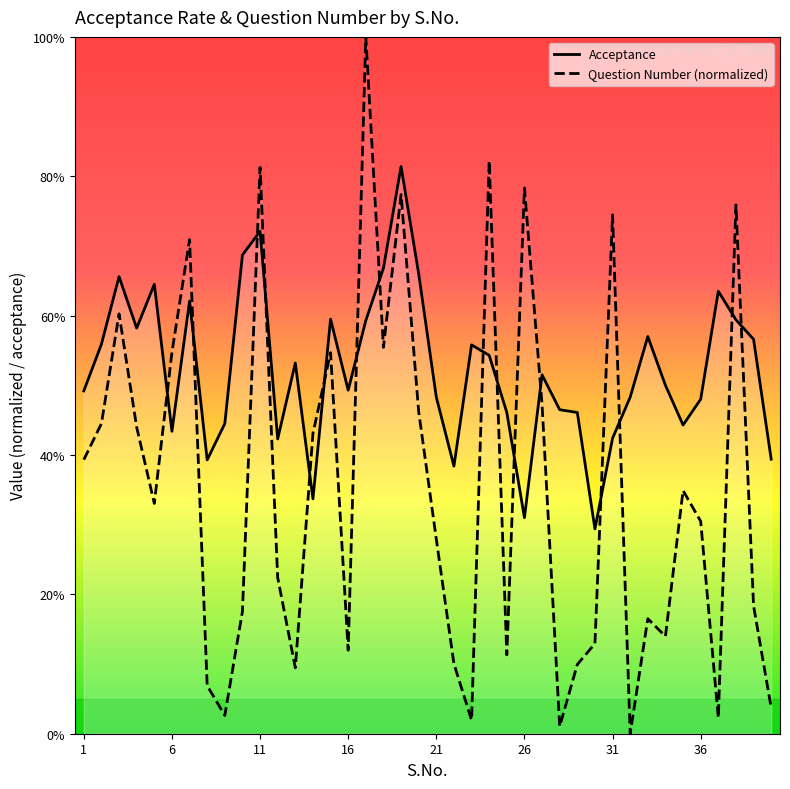

What is the highest value of the Question Number (normalized) series?

1.0